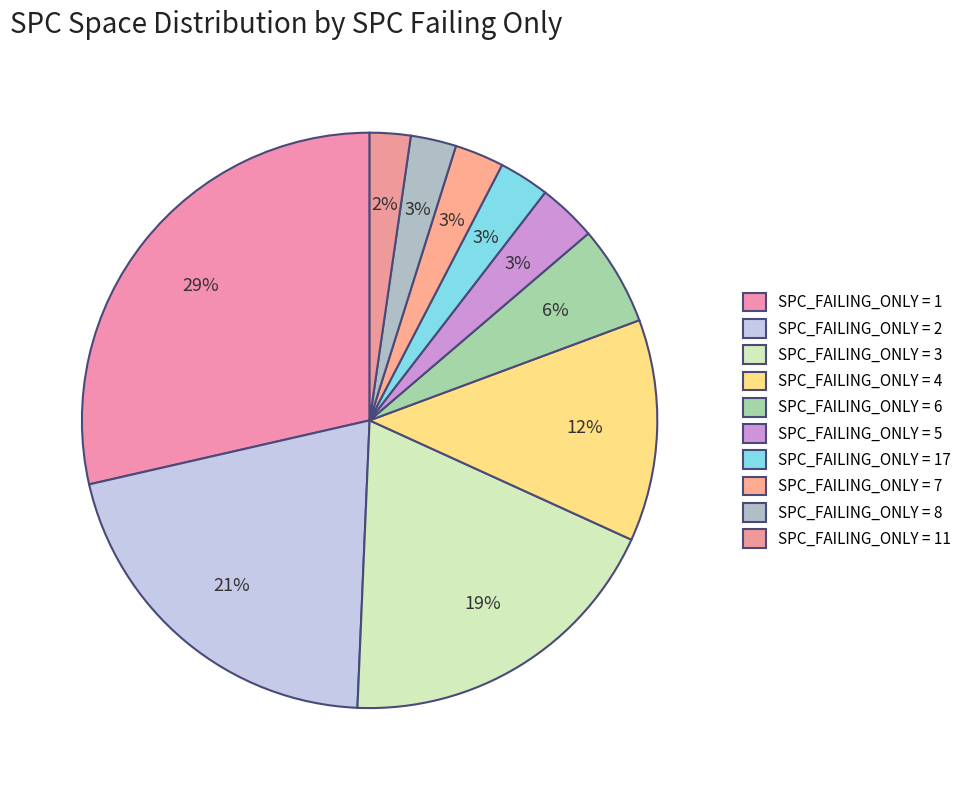

Is there any slice that represents more than half of the pie?

No